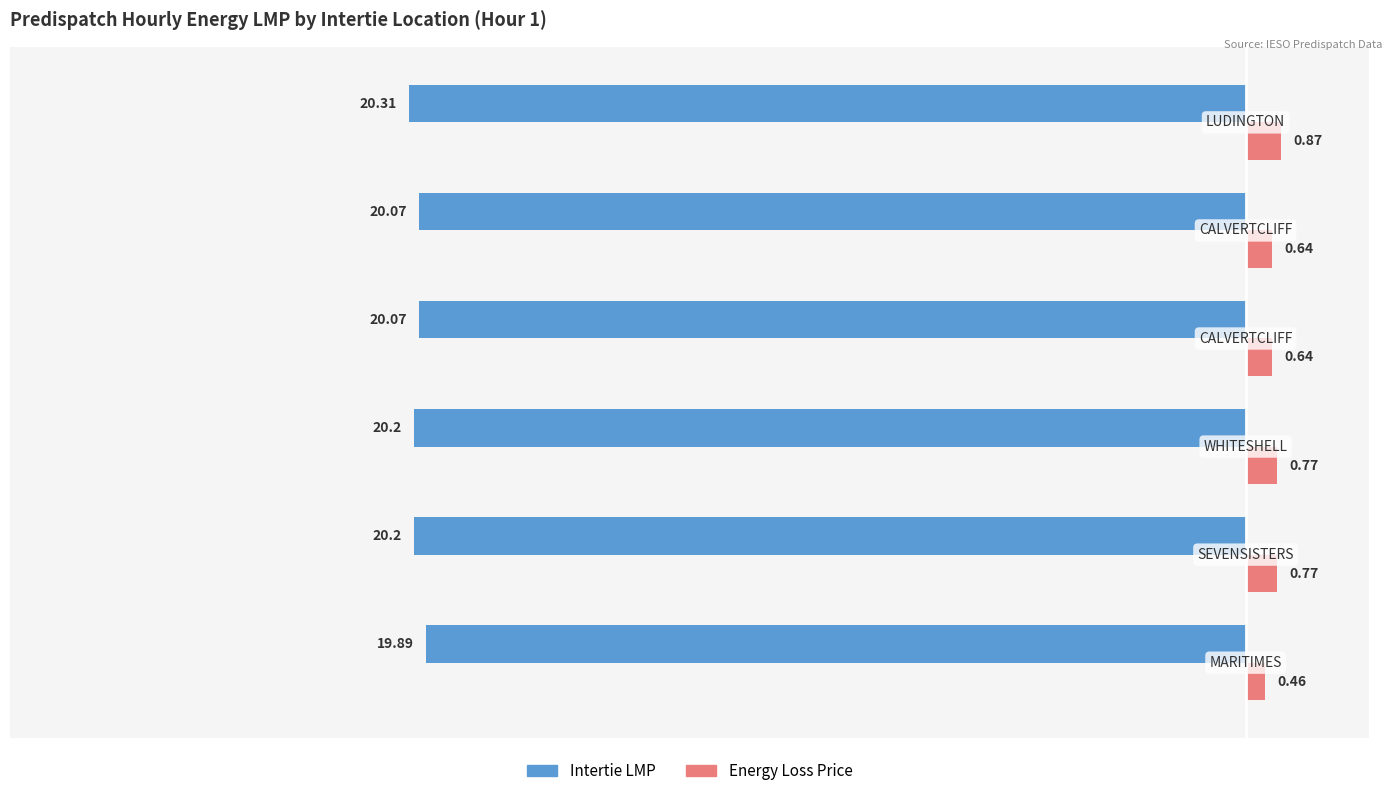

Which series has the largest total across all categories?

Energy Loss Price